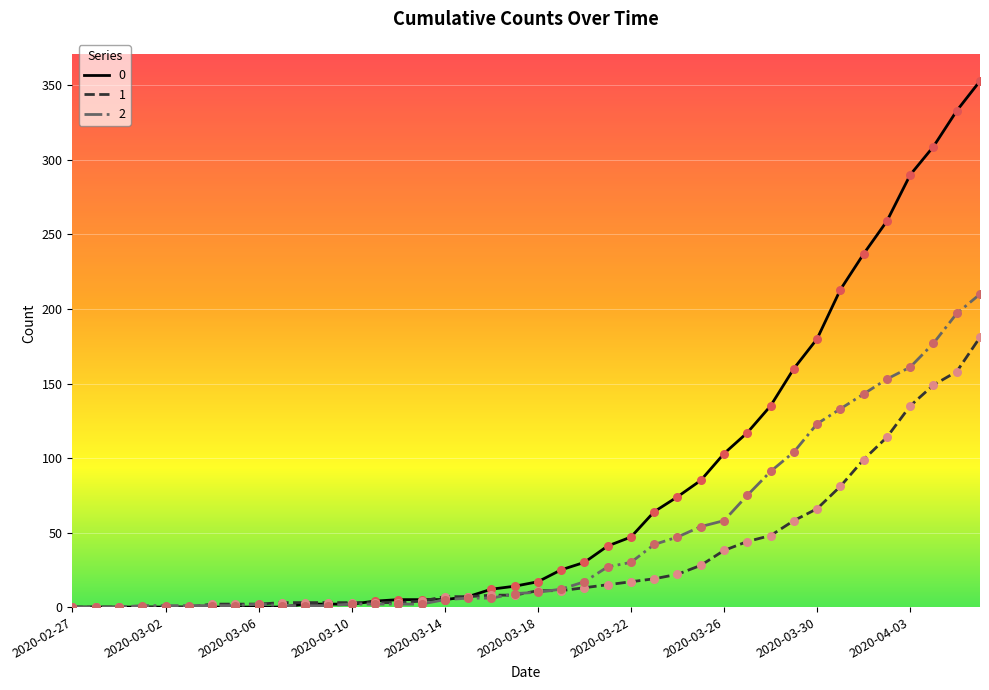

What are all the series names shown in the legend?

0, 1, 2